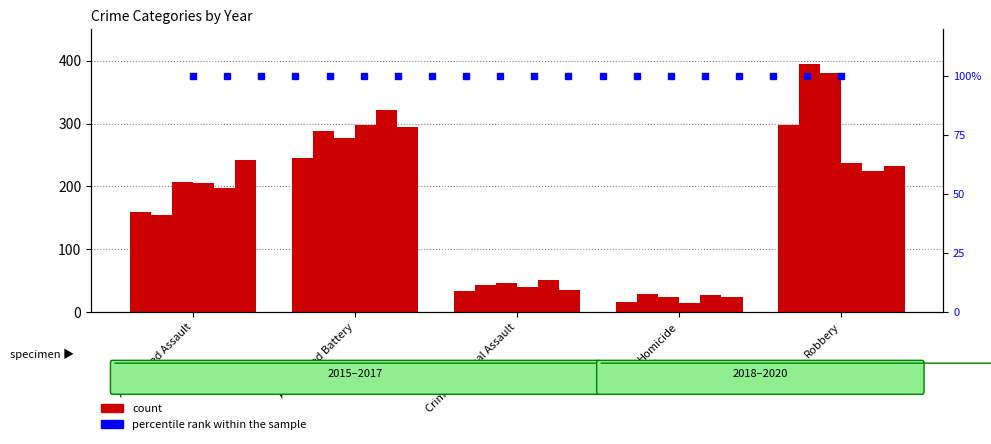

Which category has the highest value in the 2020 series?

Aggravated Battery